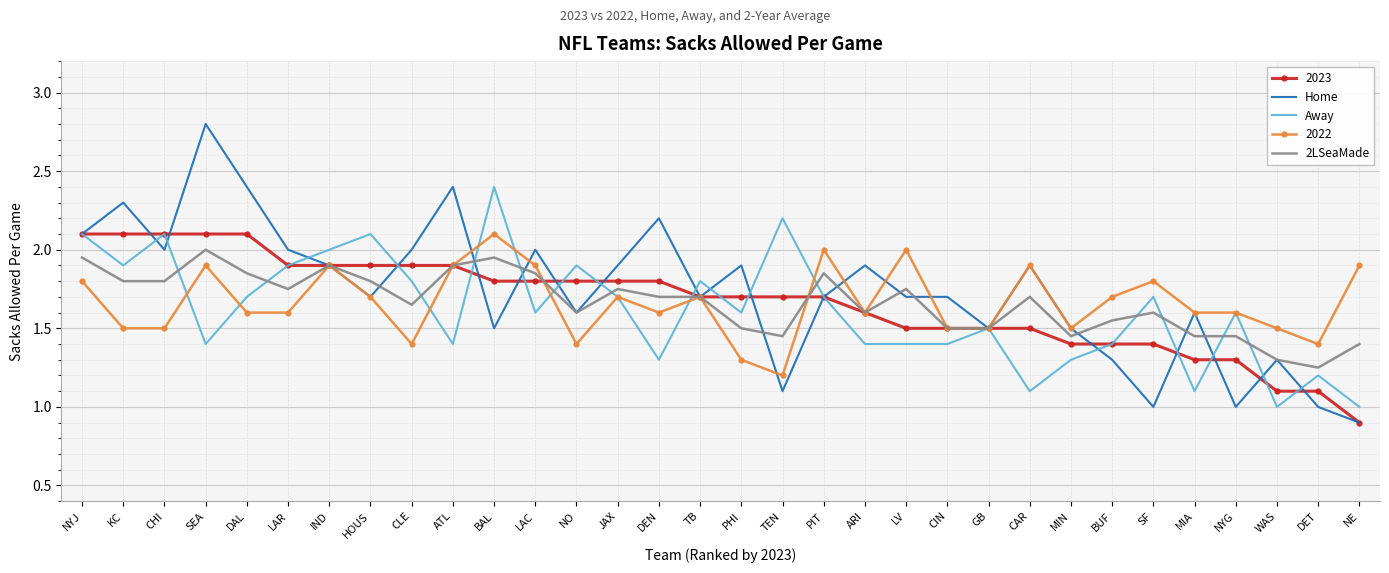

Which series has the widest spread of values?

Home